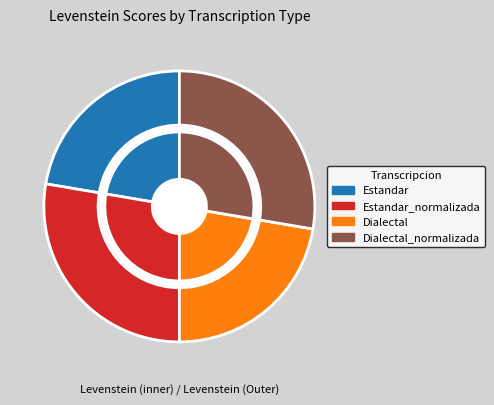

Is Dialectal the majority of the pie?

No